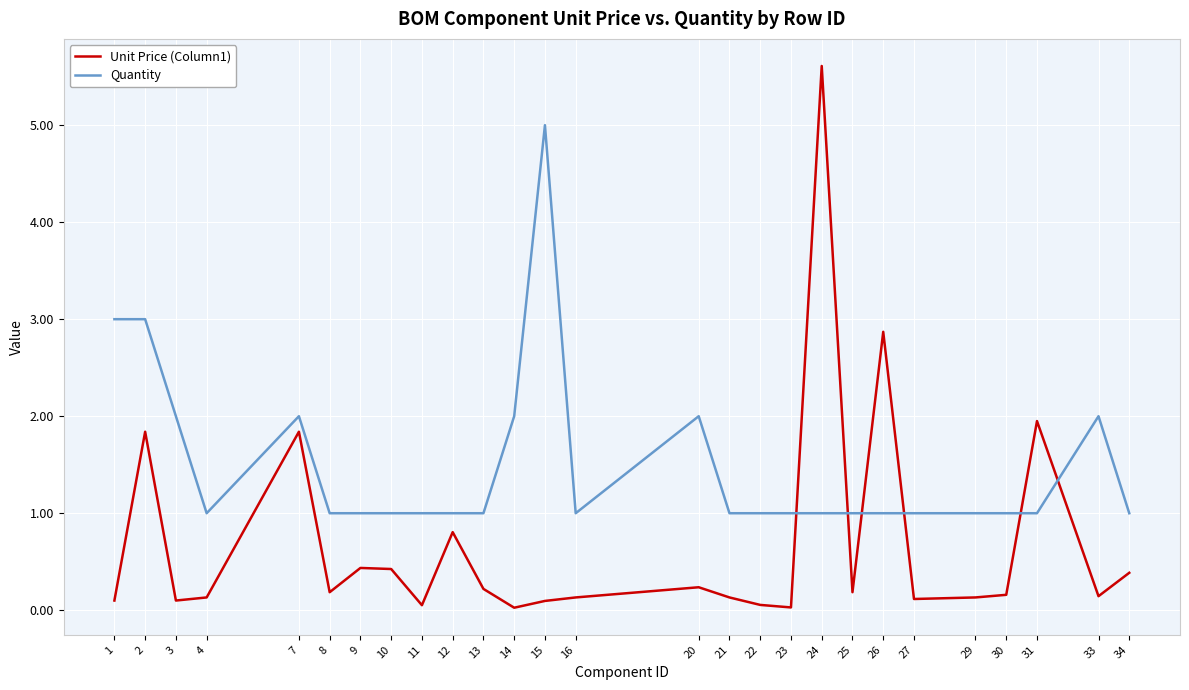

True or false: Unit Price (Column1) and Quantity intersect in this chart.

True